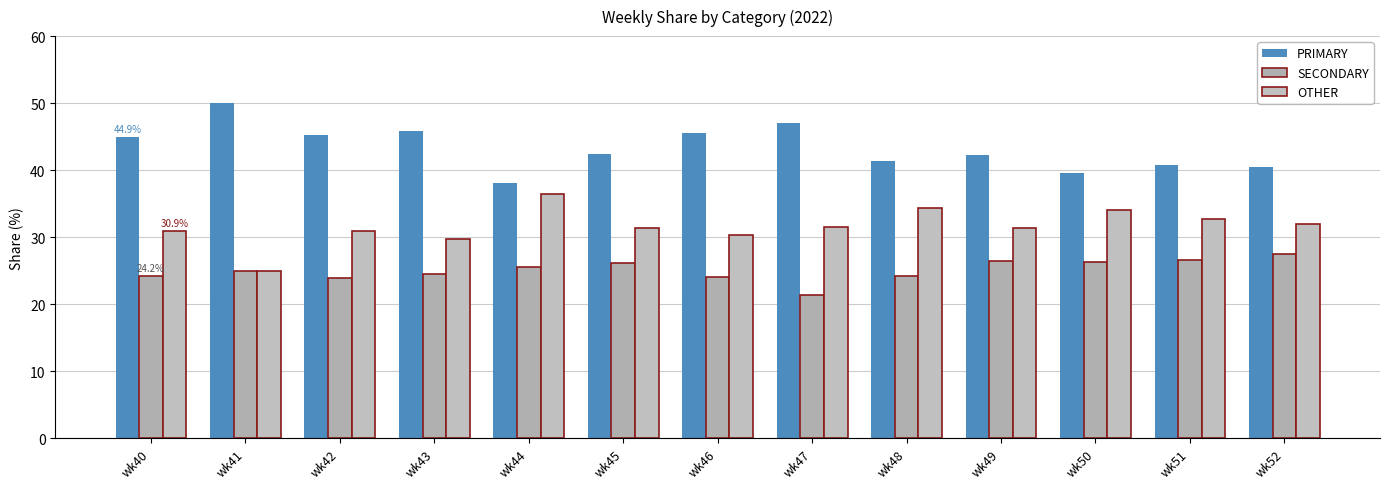

Which has a higher value, wk50 or wk42?

wk42